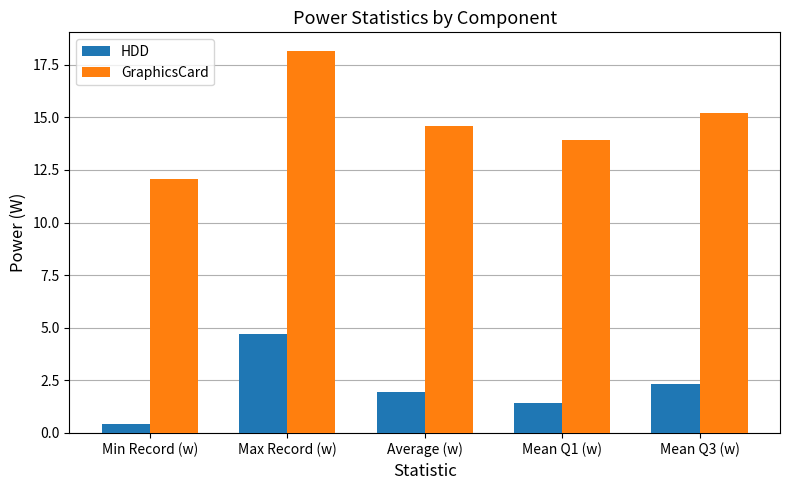

How many values in the HDD series exceed 1?

4